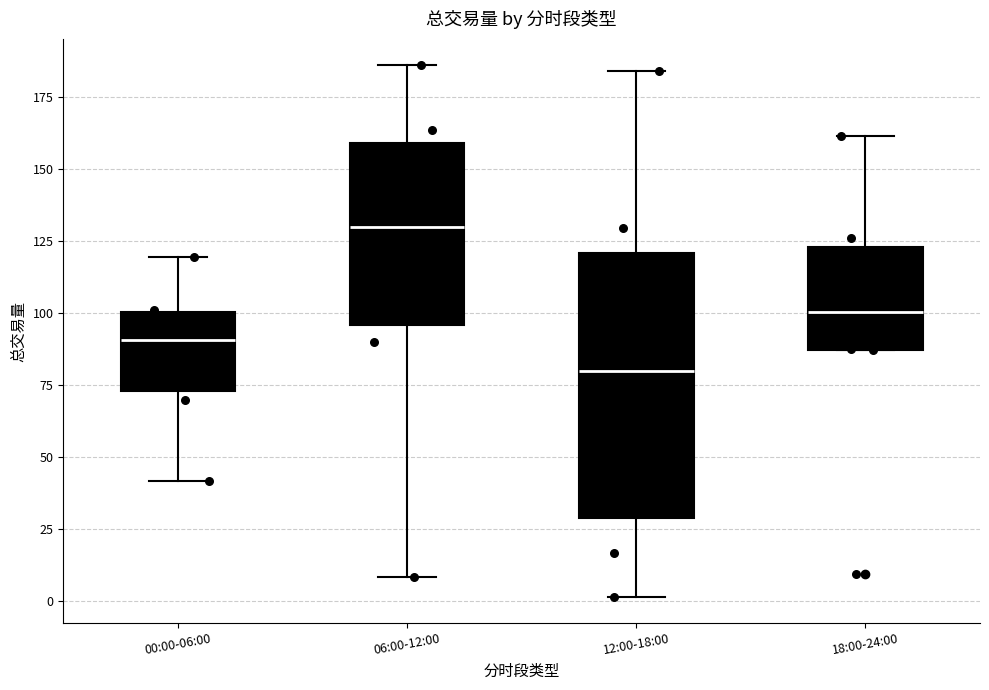

Reading left to right, transcribe this box plot: for each box, give where its median line is, the range the box spans, and where its two whiskers end, as read against the y-axis. The values are not printed on the chart, so give them approximately, as read against the axis.

00:00-06:00: median 90, box 75 to 100, whiskers 40 to 120
06:00-12:00: median 130, box 95 to 160, whiskers 10 to 185
12:00-18:00: median 80, box 30 to 120, whiskers 0 to 185
18:00-24:00: median 100, box 85 to 125, whiskers 85 to 160